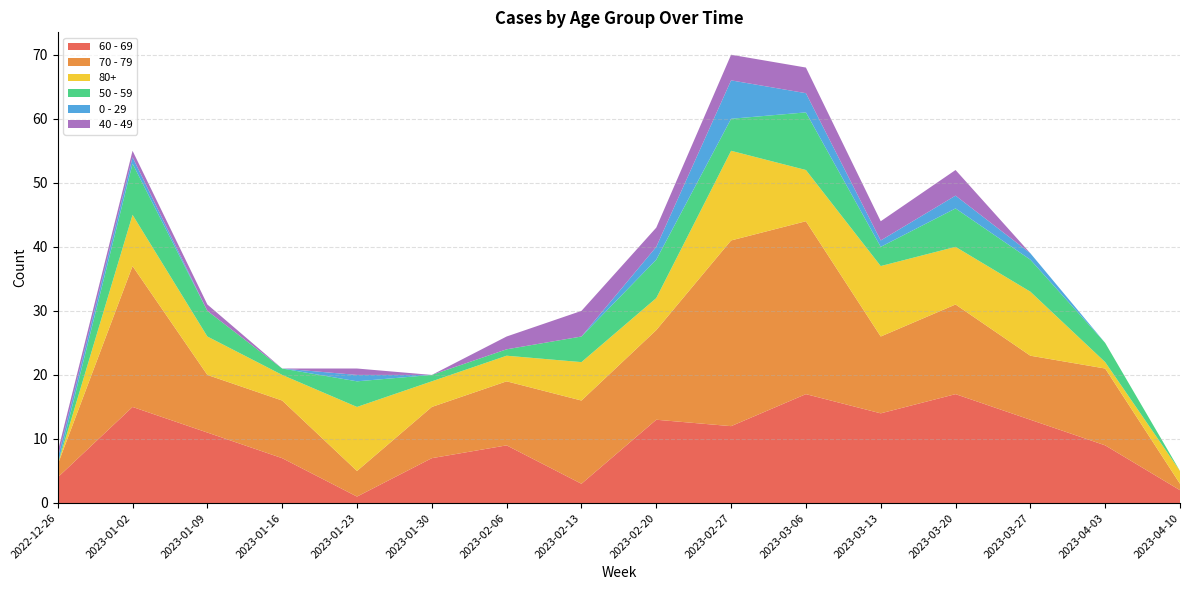

Reading left to right, list all the values displayed in this chart.

60 - 69: 4	15	11	7	1	7	9	3	13	12	17	14	17	13	9	2
70 - 79: 2	22	9	9	4	8	10	13	14	29	27	12	14	10	12	1
80+: 0	8	6	4	10	4	4	6	5	14	8	11	9	10	1	2
50 - 59: 0	8	4	1	4	1	1	4	6	5	9	3	6	5	3	0
0 - 29: 1	1	0	0	1	0	0	0	2	6	3	1	2	1	0	0
40 - 49: 1	1	1	0	1	0	2	4	3	4	4	3	4	0	0	0